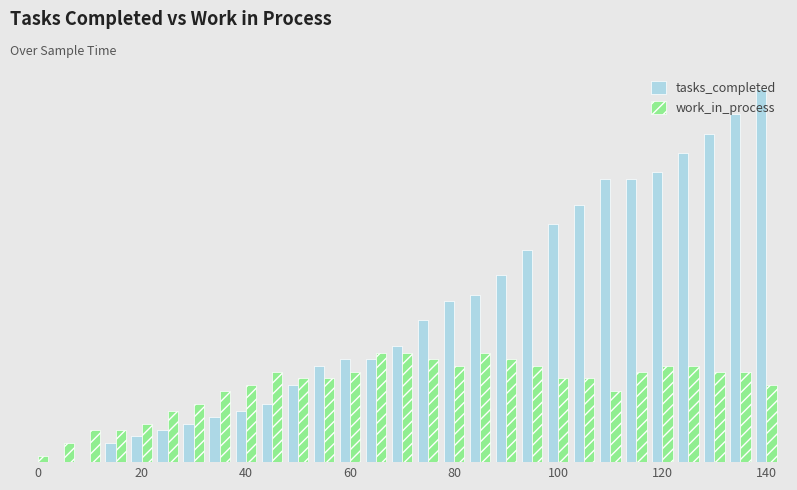

What are all the series names shown in the legend?

tasks_completed, work_in_process